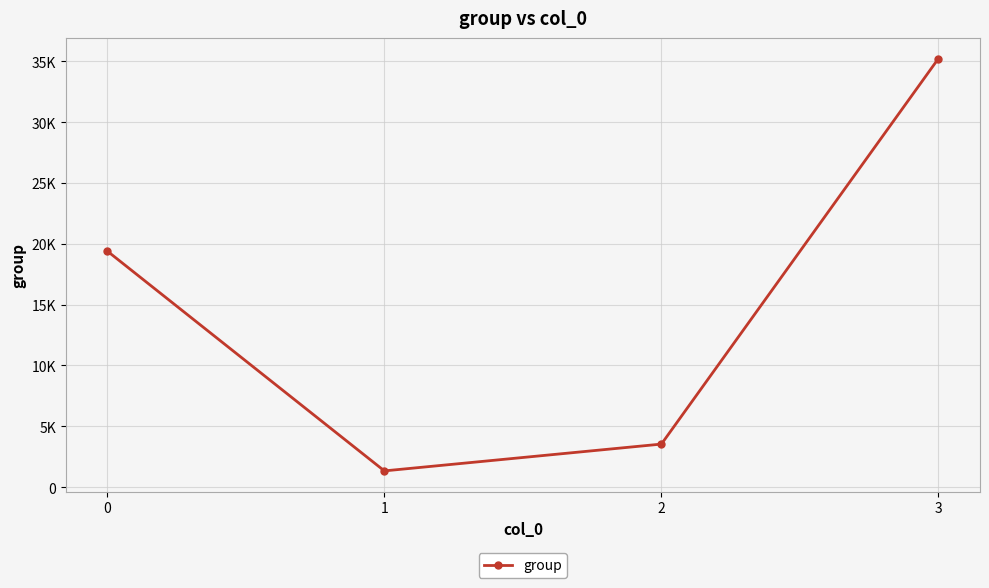

Which category has the lowest value across all series?

1